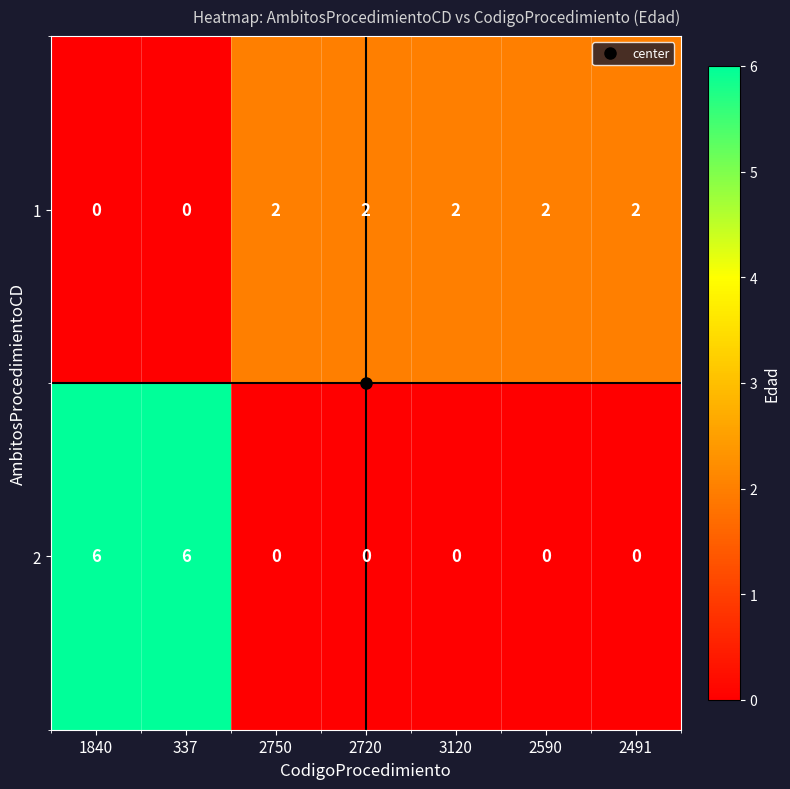

The 1 series shows 3 at 2750. True or false?

False